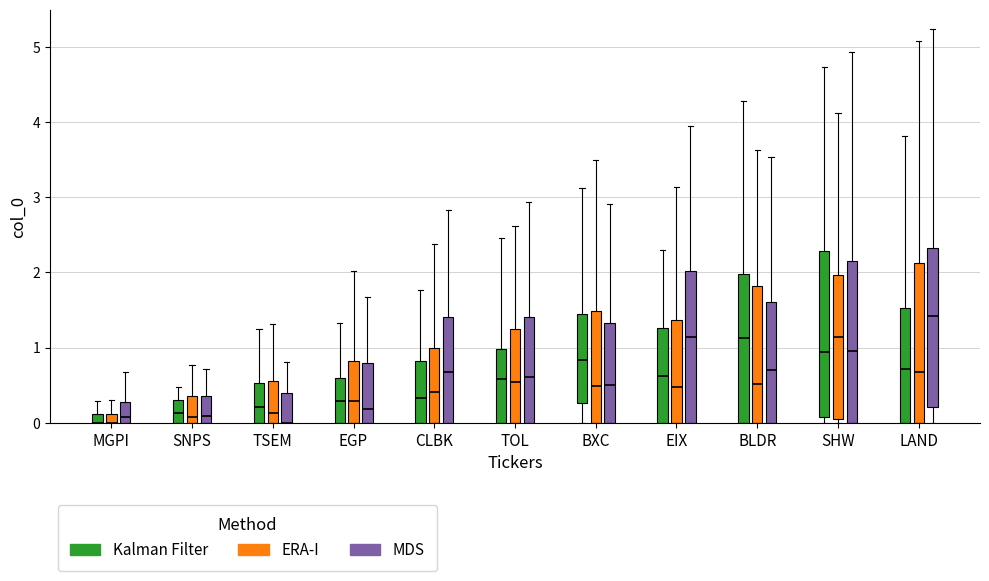

The value at MGPI is -6. True or false?

False